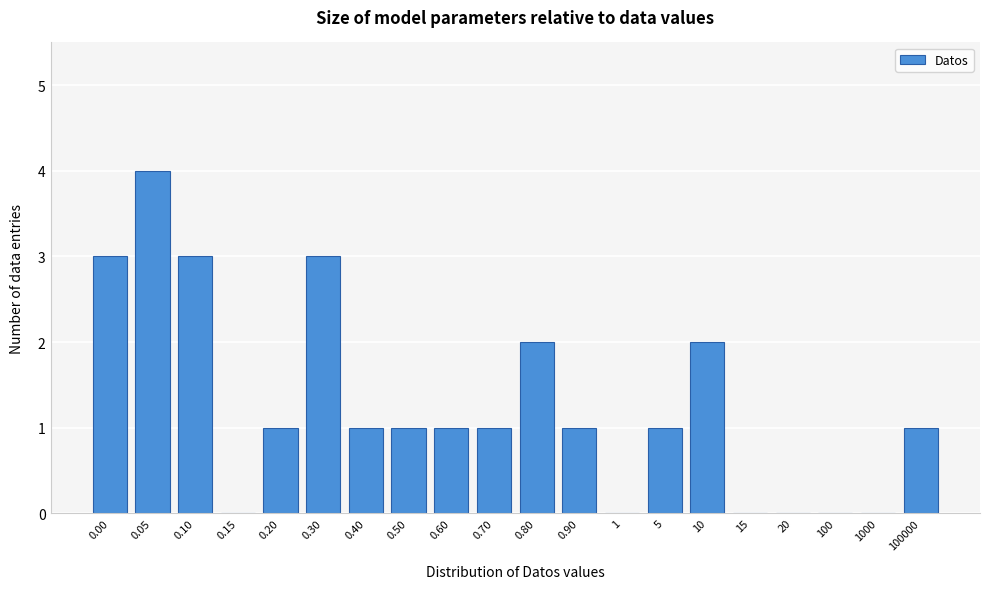

Reading right to left, what are all the values shown in this chart?

100000=1	1000=0	100=0	20=0	15=0	10=2	5=1	1=0	0.90=1	0.80=2	0.70=1	0.60=1	0.50=1	0.40=1	0.30=3	0.20=1	0.15=0	0.10=3	0.05=4	0.00=3